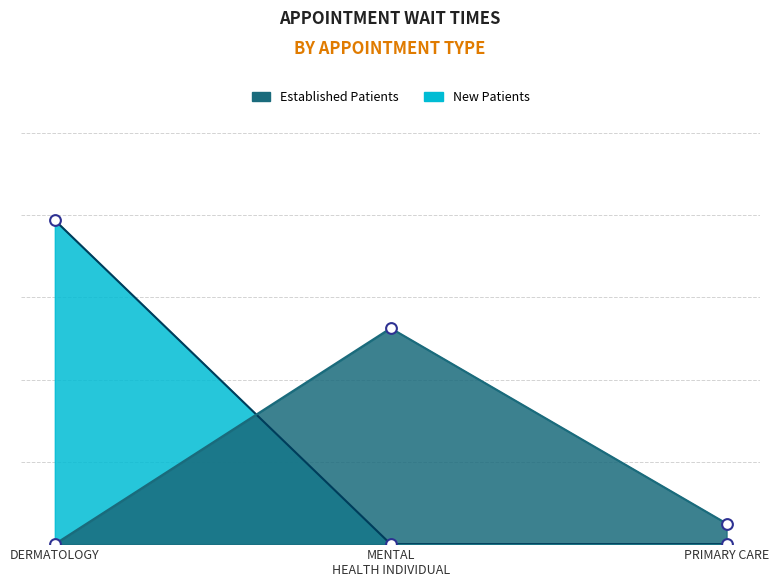

Which series reaches the minimum Y coordinate?

EstablishedPatients